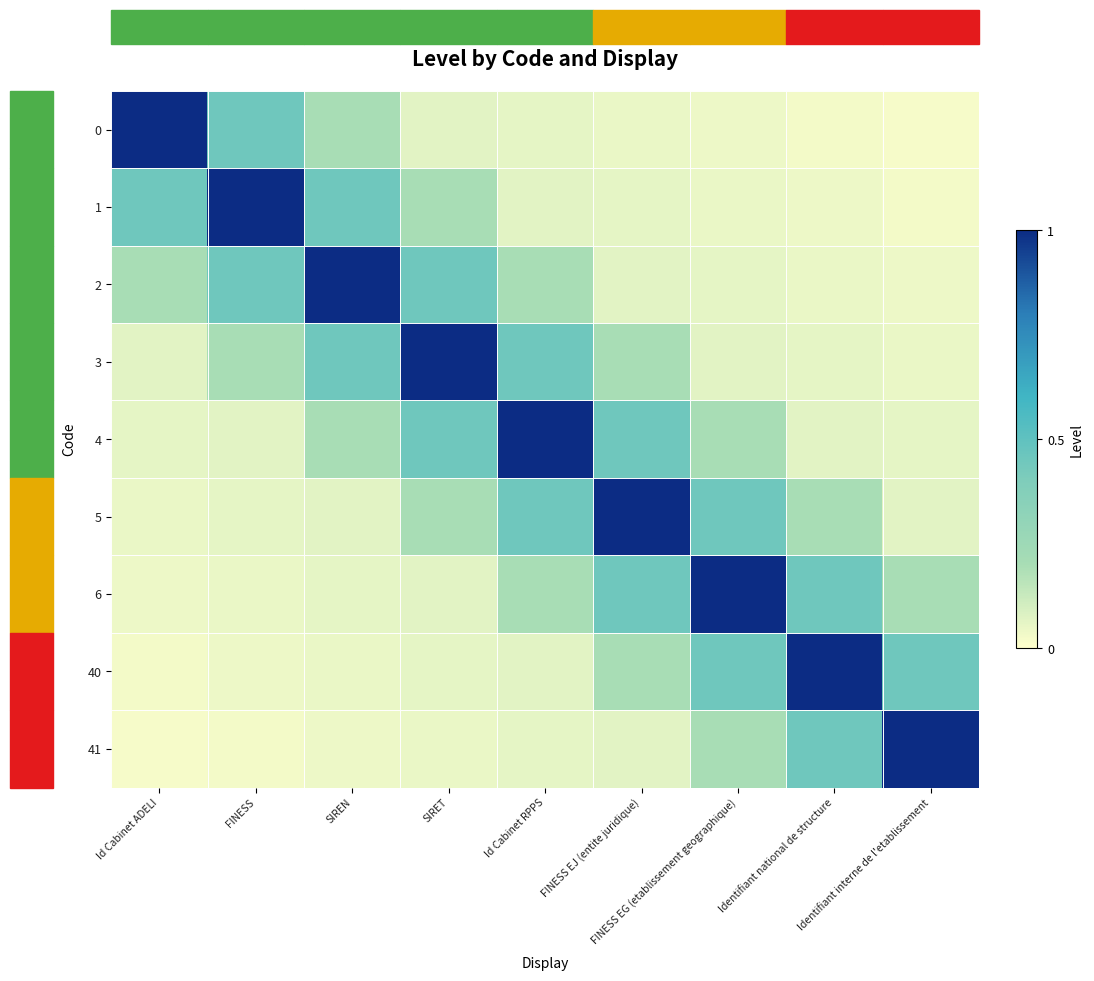

Between Id Cabinet ADELI and FINESS EG (etablissement geographique), which is larger?

Id Cabinet ADELI